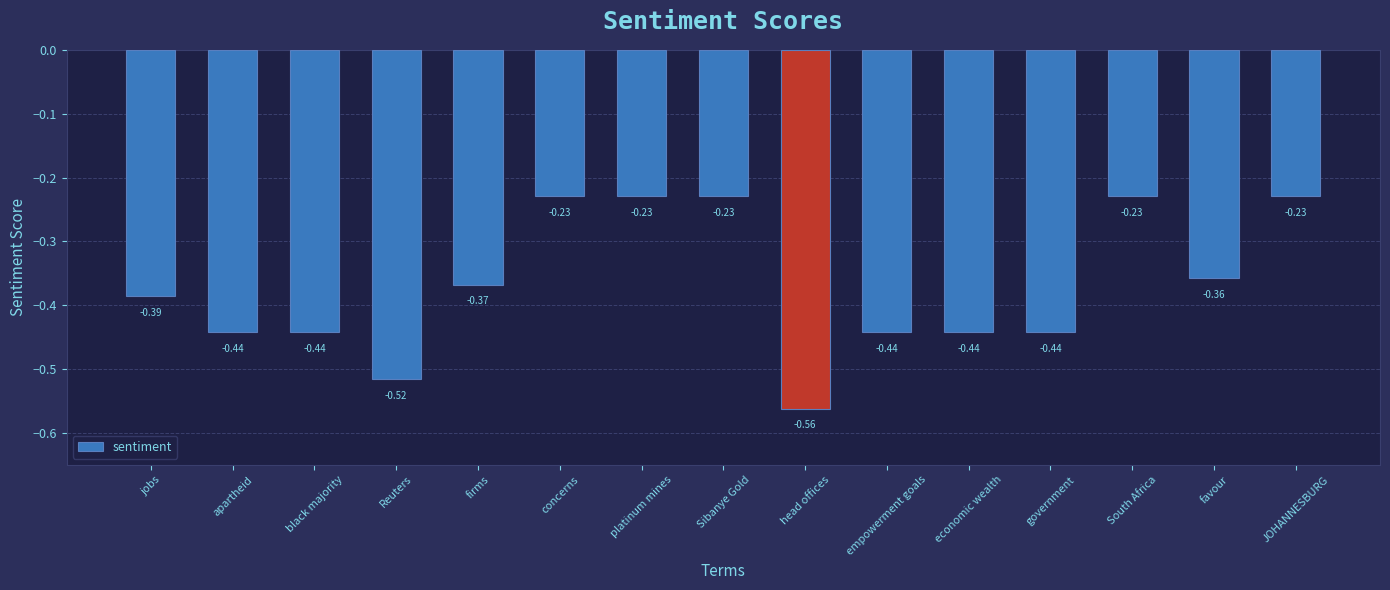

True or false: the data shows -0.1 at favour.

False